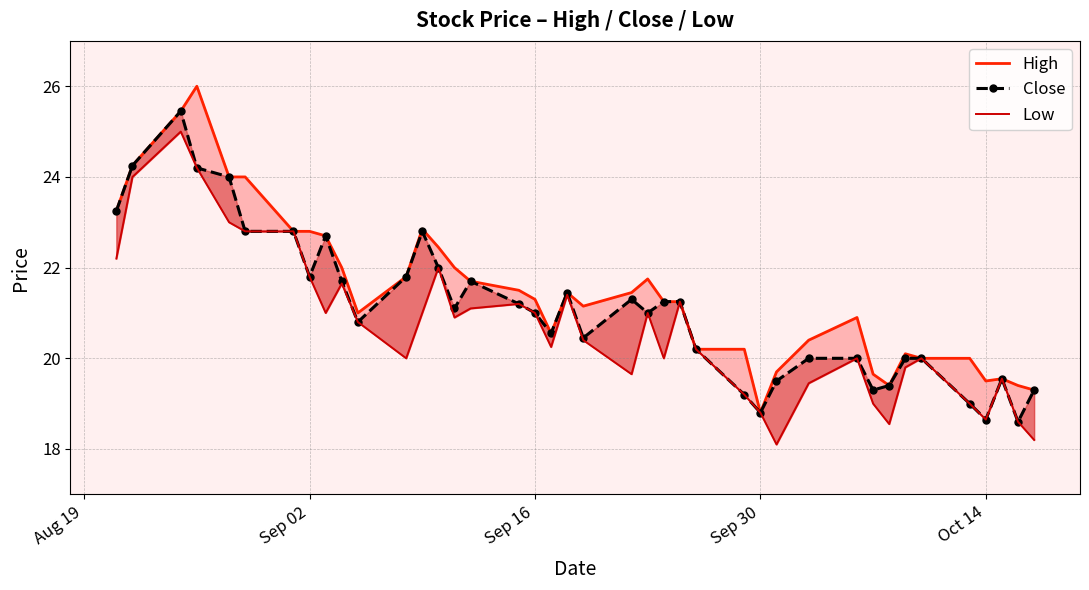

True or false: Low and High cross at least once.

False